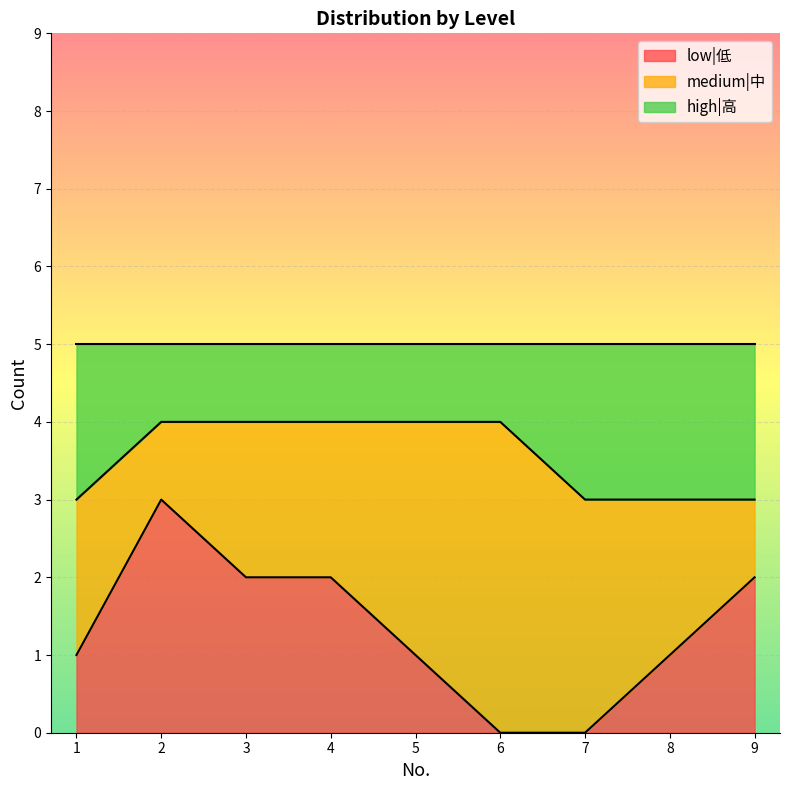

The low|低 series shows 2 at 2. True or false?

False